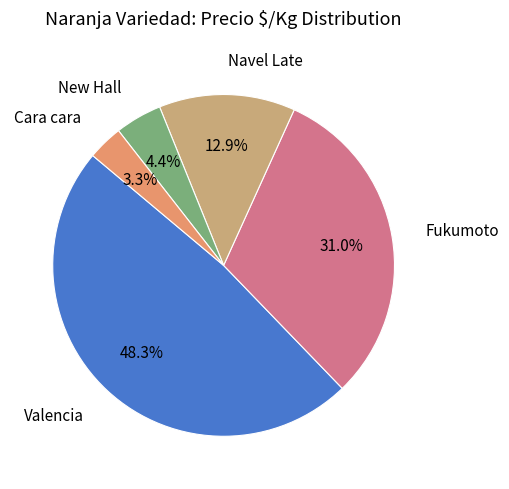

Between New Hall and Navel Late, which is larger?

Navel Late